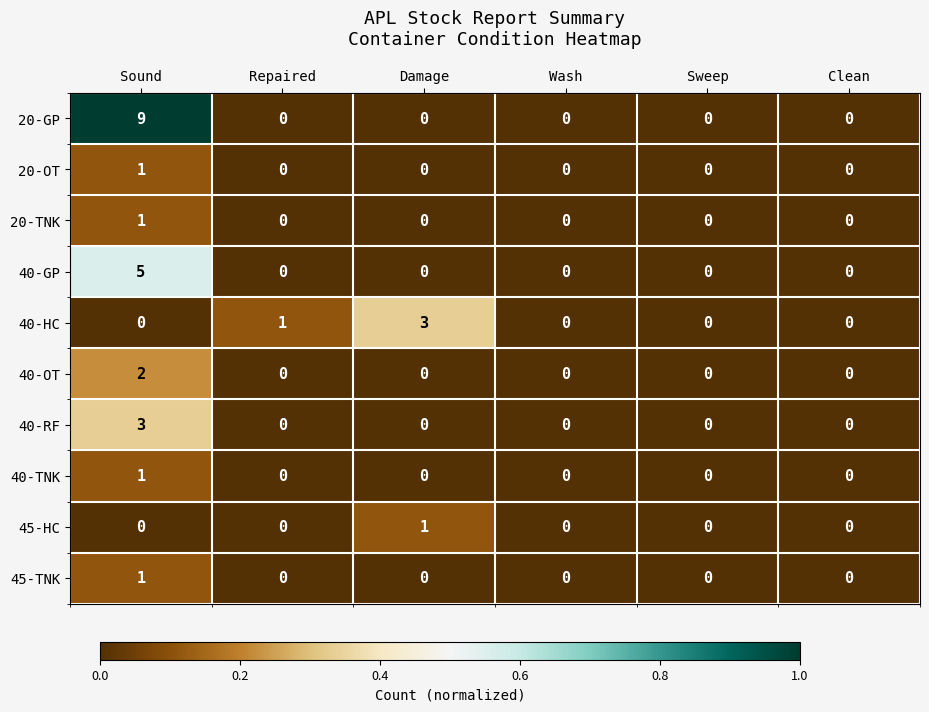

The value of 45-HC at Repaired is 0. True or false?

True